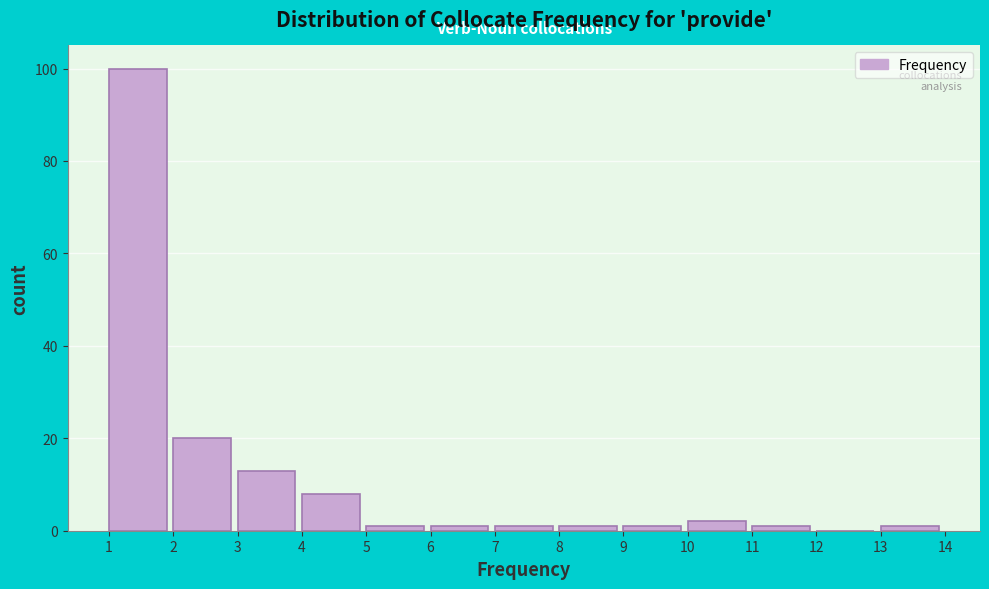

Which range on the x-axis has the tallest bar?

1 to 2